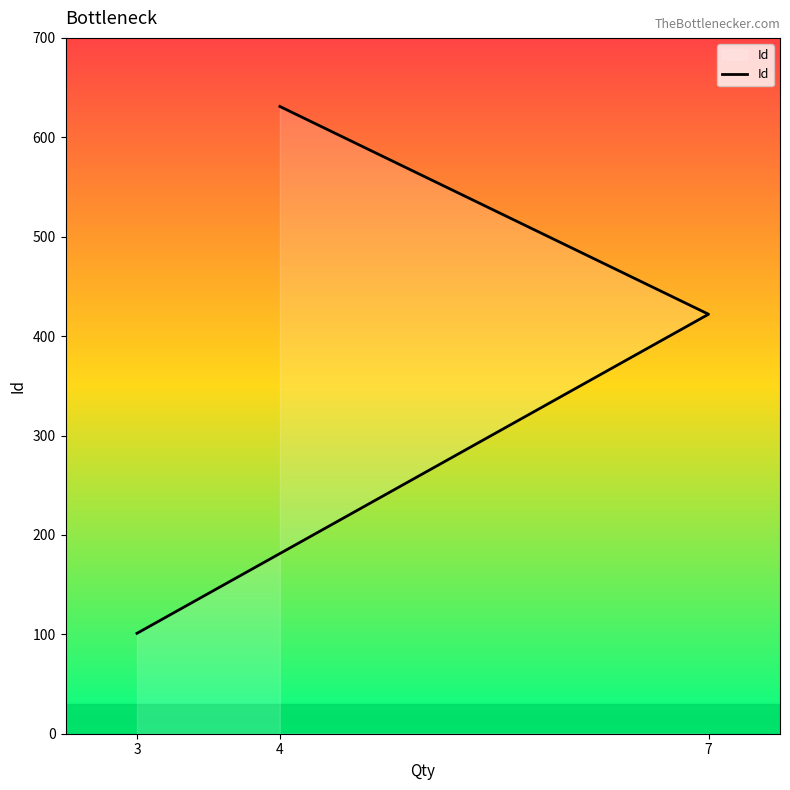

How many data points are less than 422?

1